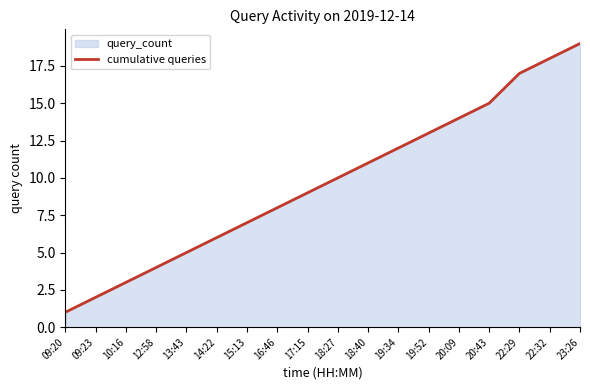

True or false: the data shows 3 at 14:22.

False